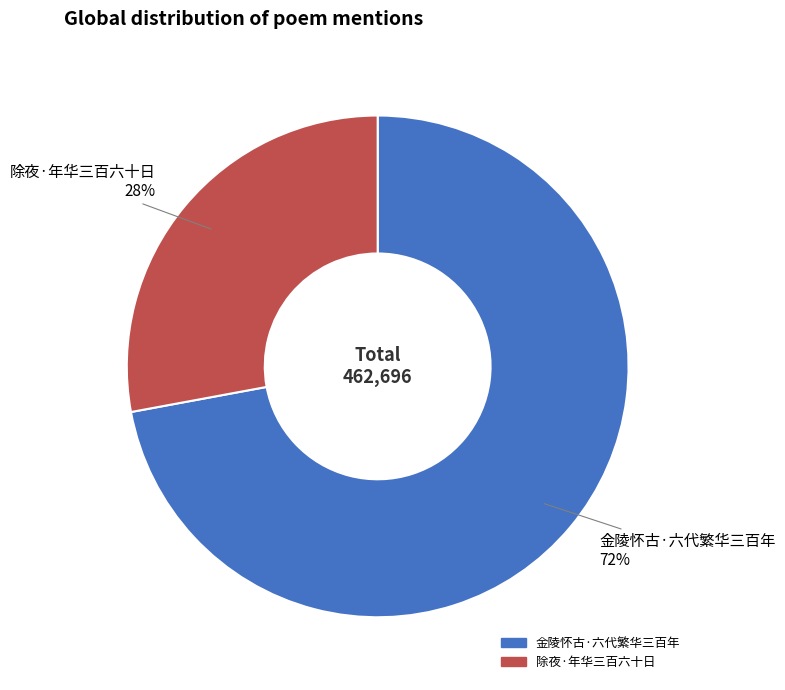

Count the number of slices in the pie.

2